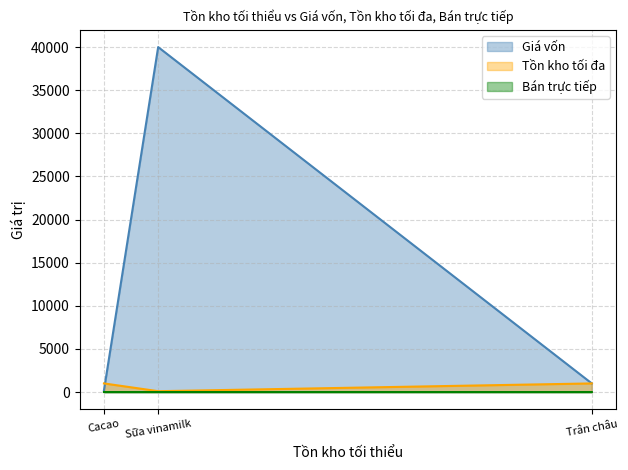

Reading left to right, list all the values displayed in this chart.

Giá vốn: Sữa vinamilk=40000	Cacao=200	Trân châu=1000
Tồn kho tối đa: Sữa vinamilk=100	Cacao=1000	Trân châu=1000
Bán trực tiếp: Sữa vinamilk=0	Cacao=1	Trân châu=1